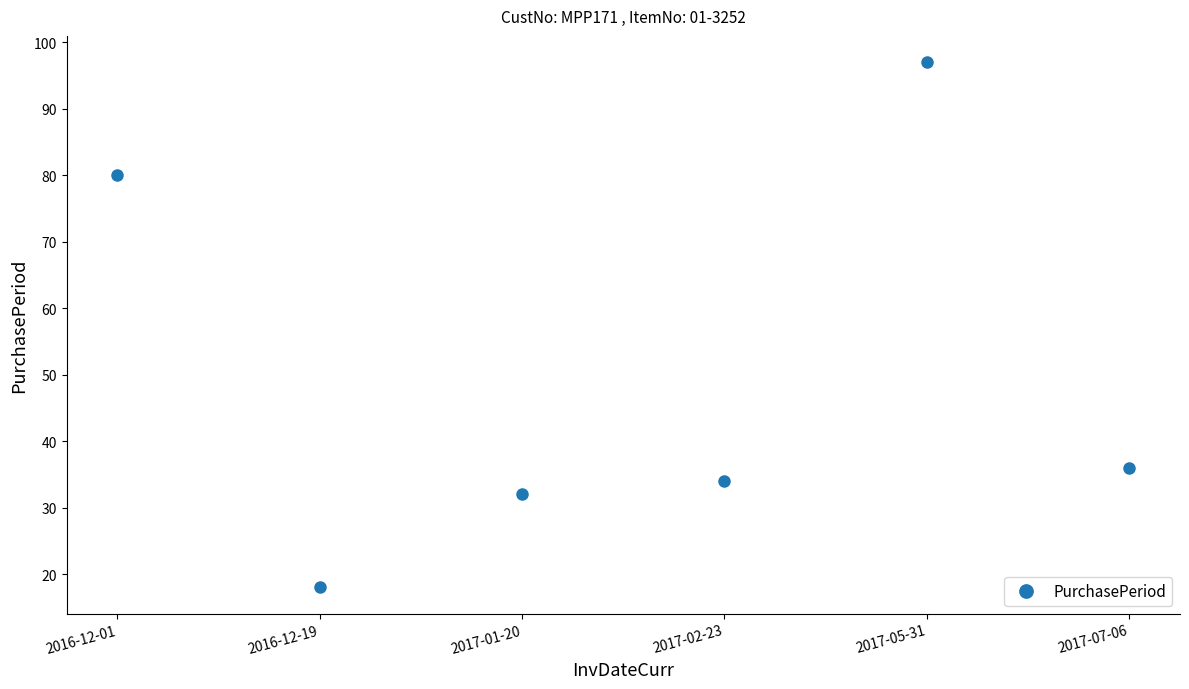

The value at 2017-01-20 is 9. True or false?

False